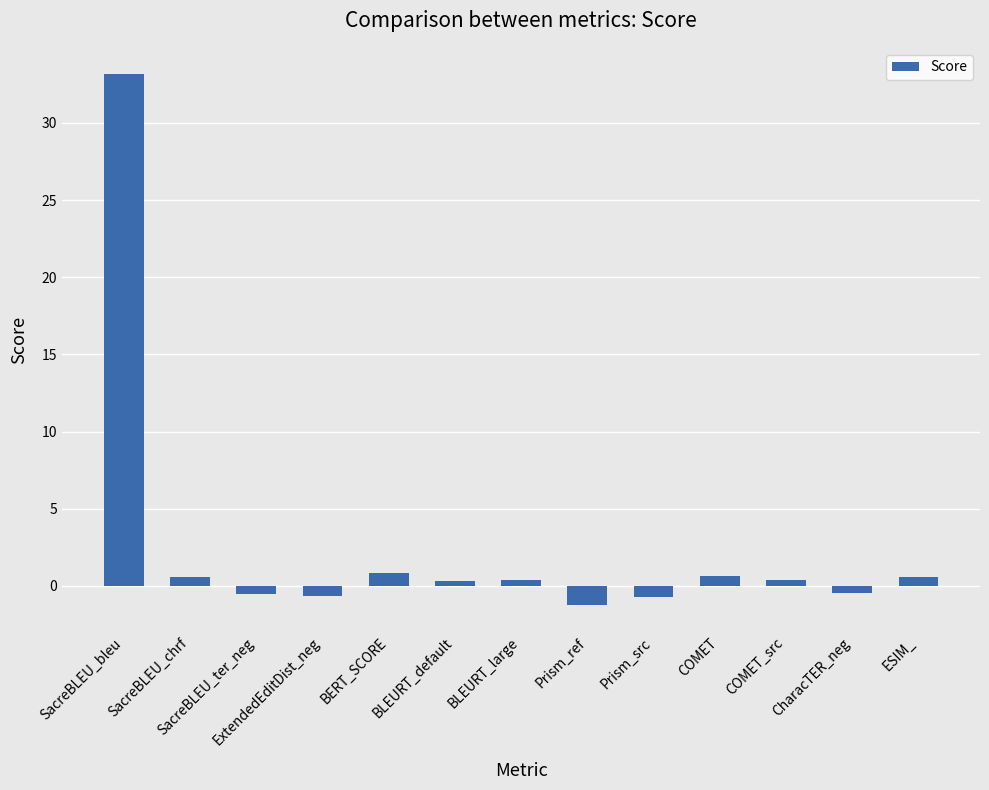

What is the label of the 13th bar from the right?

SacreBLEU_bleu